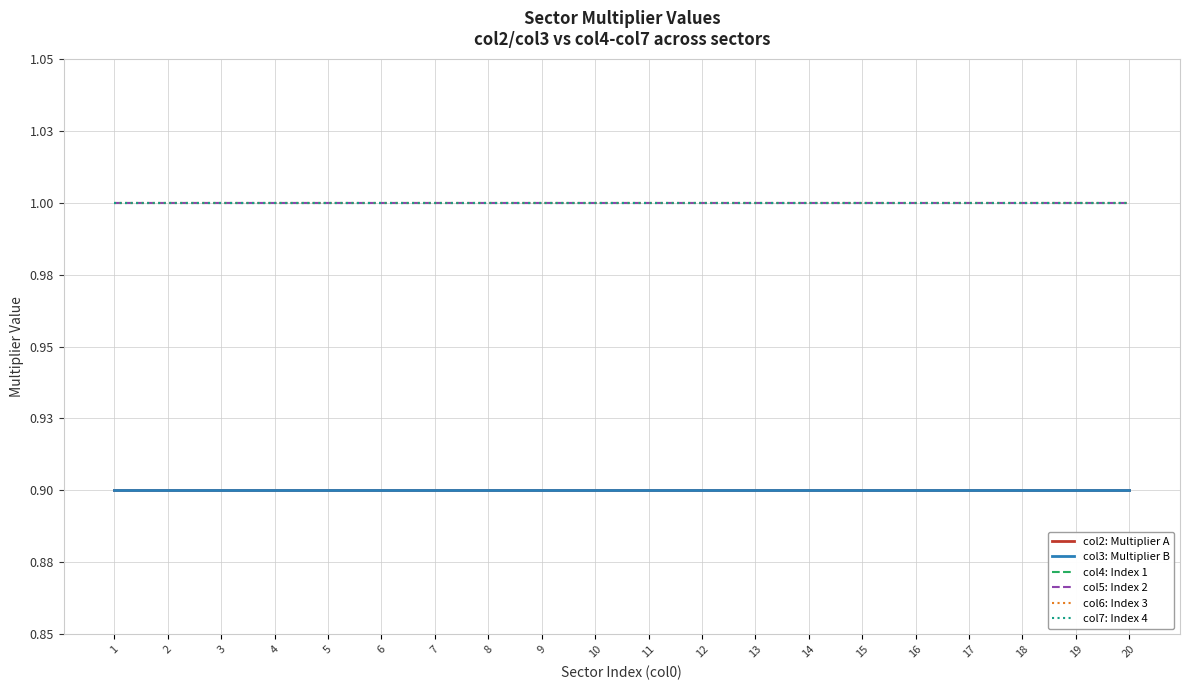

Is this an area chart (filled region under the line)?

No